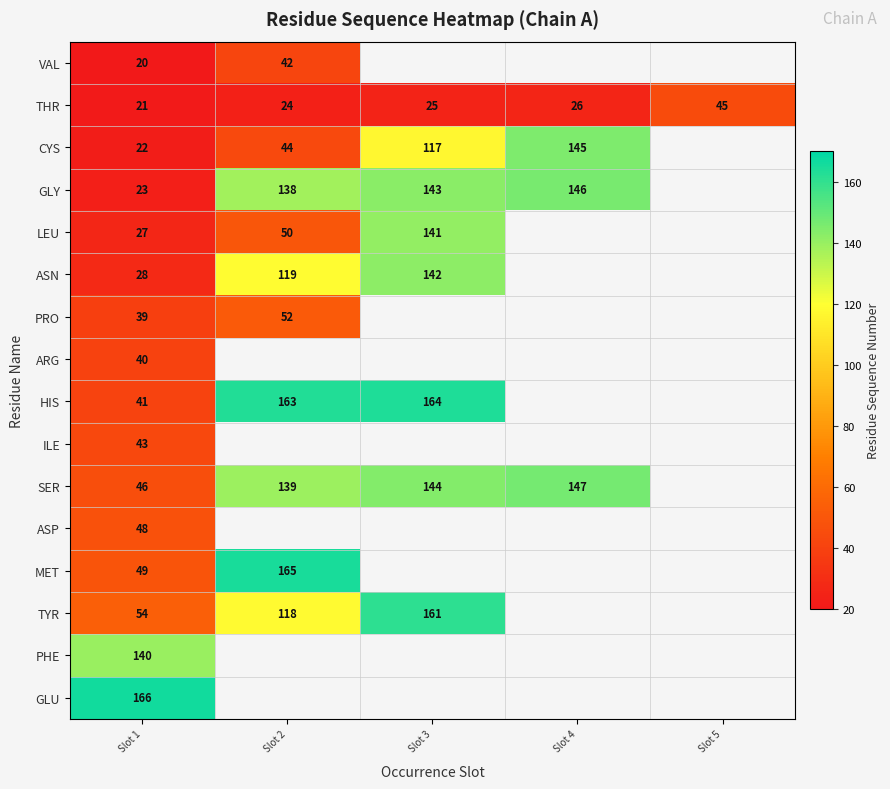

What is the spread (max minus min) of values at Slot 1?

146